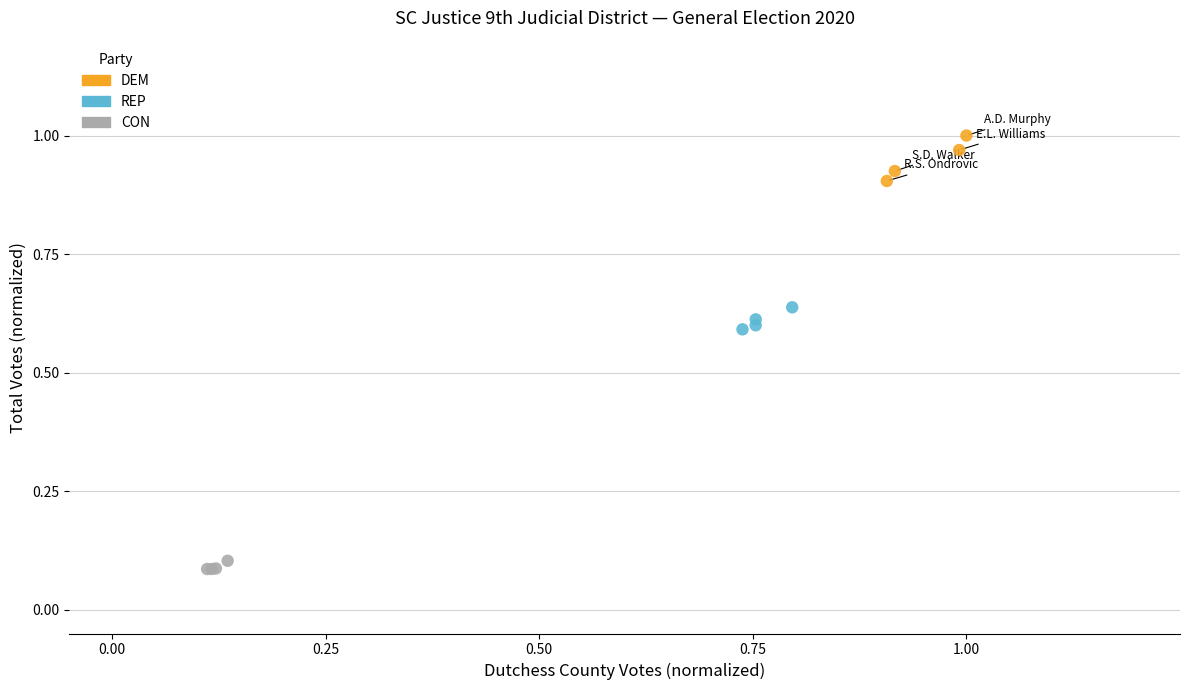

Which series contains the lowest Y value?

CON